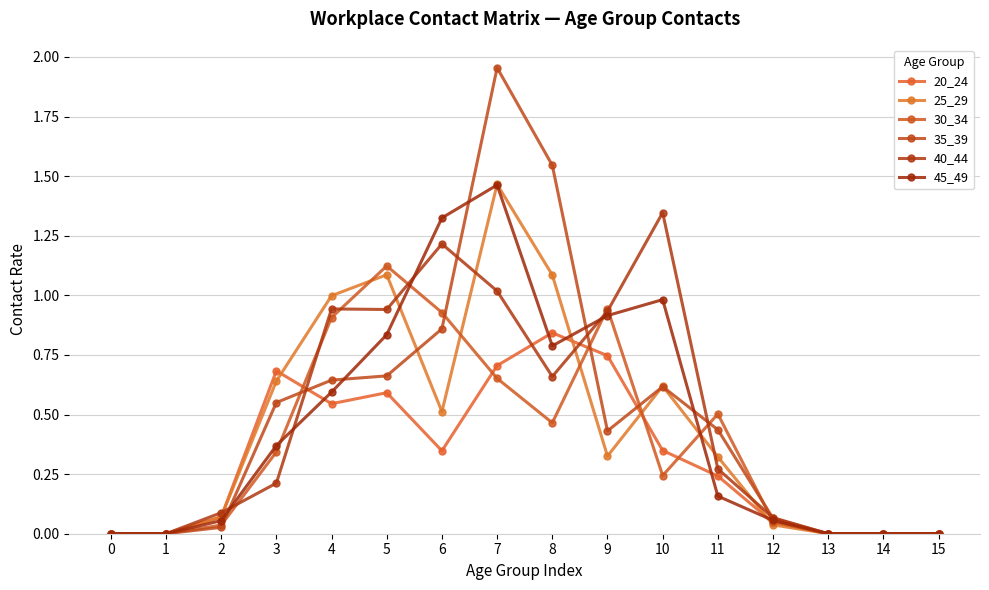

Count the number of categories in the chart.

16